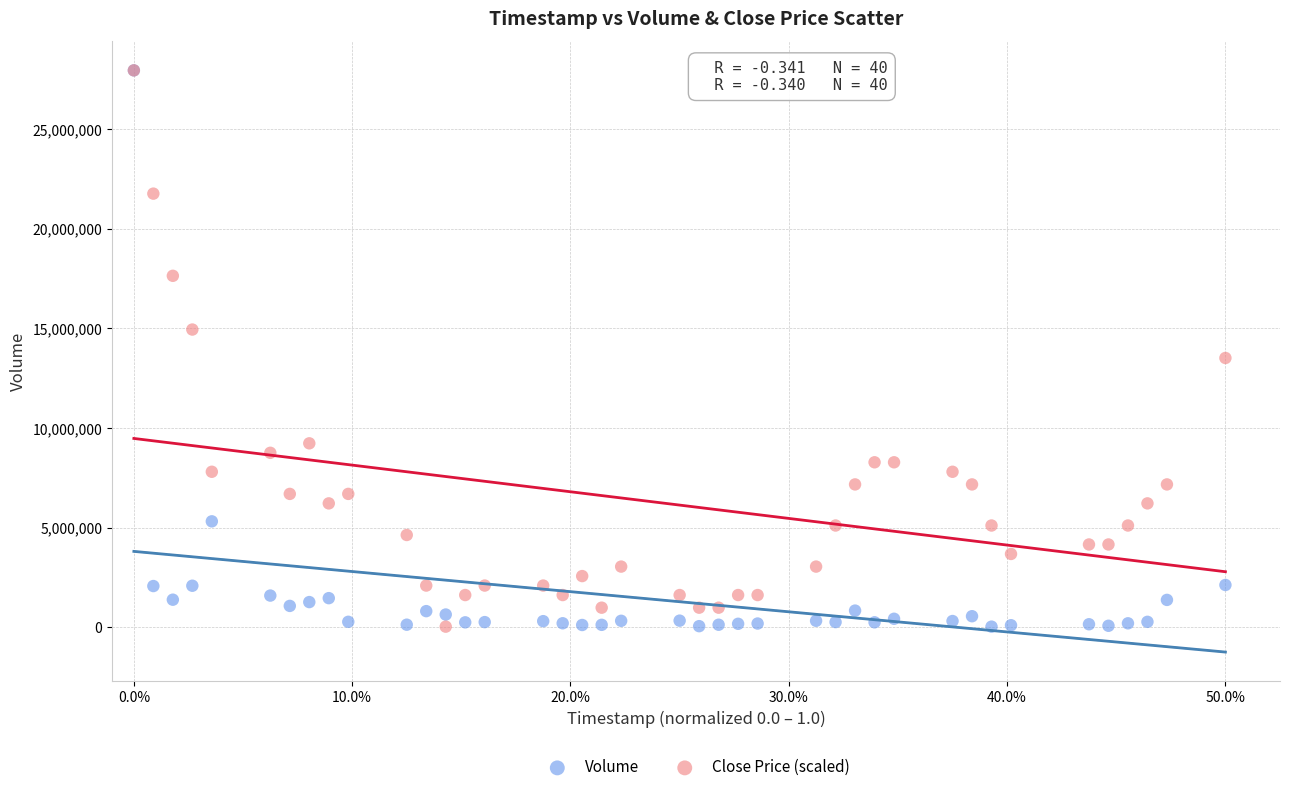

Across all series, what Y value is closest to 13994468?

13518703.2